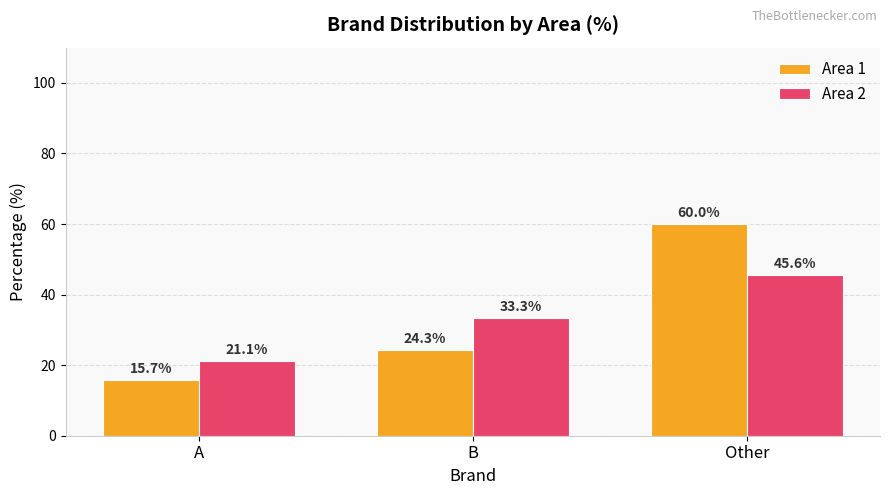

At how many categories does at least one series exceed 47?

1